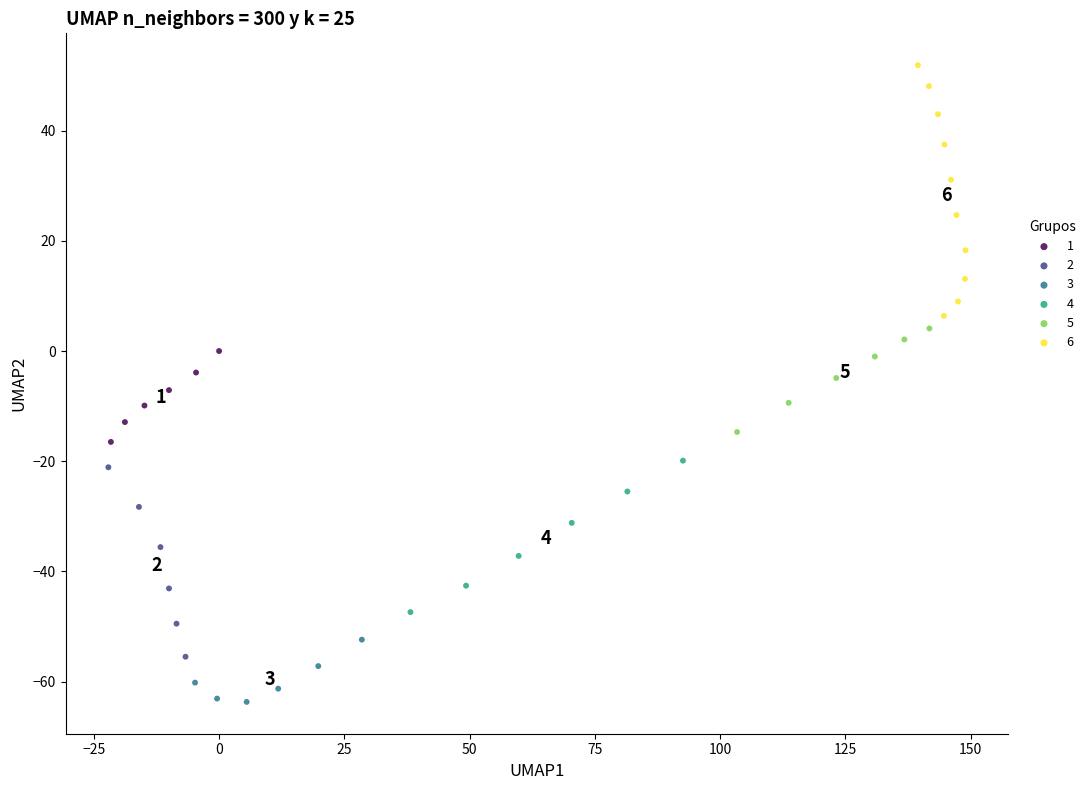

Which series reaches the minimum Y coordinate?

3